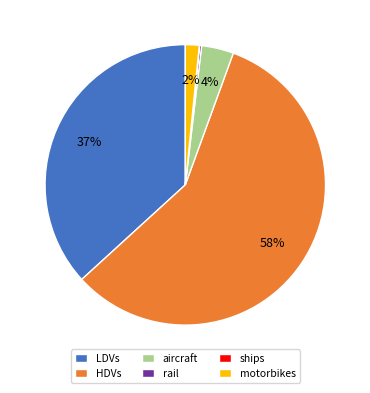

Combined, do HDVs and motorbikes account for over 50%?

Yes